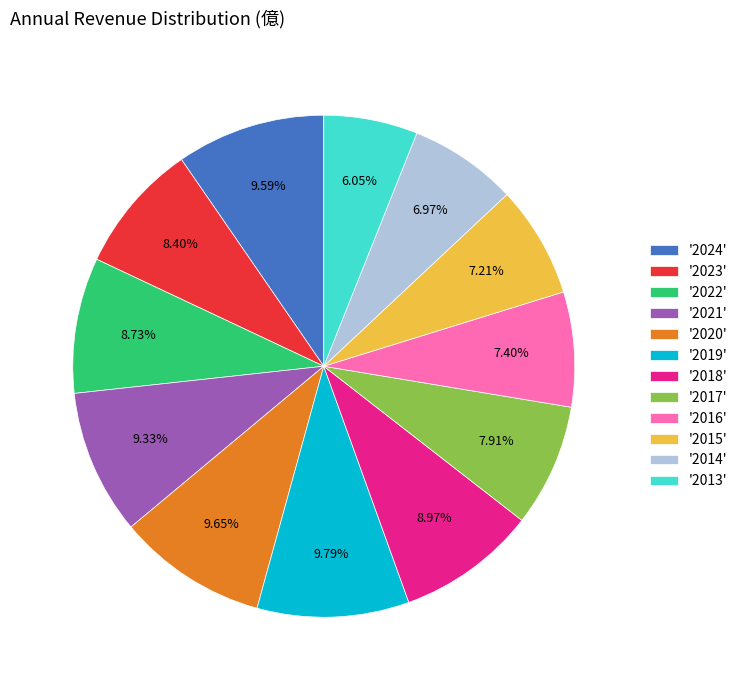

How many slices are in this pie chart?

12